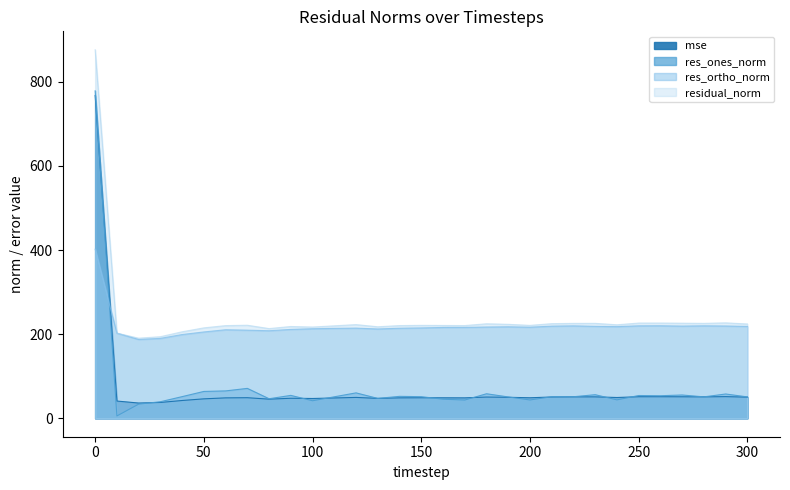

True or false: residual_norm has a value of 302.3 at 10.

False